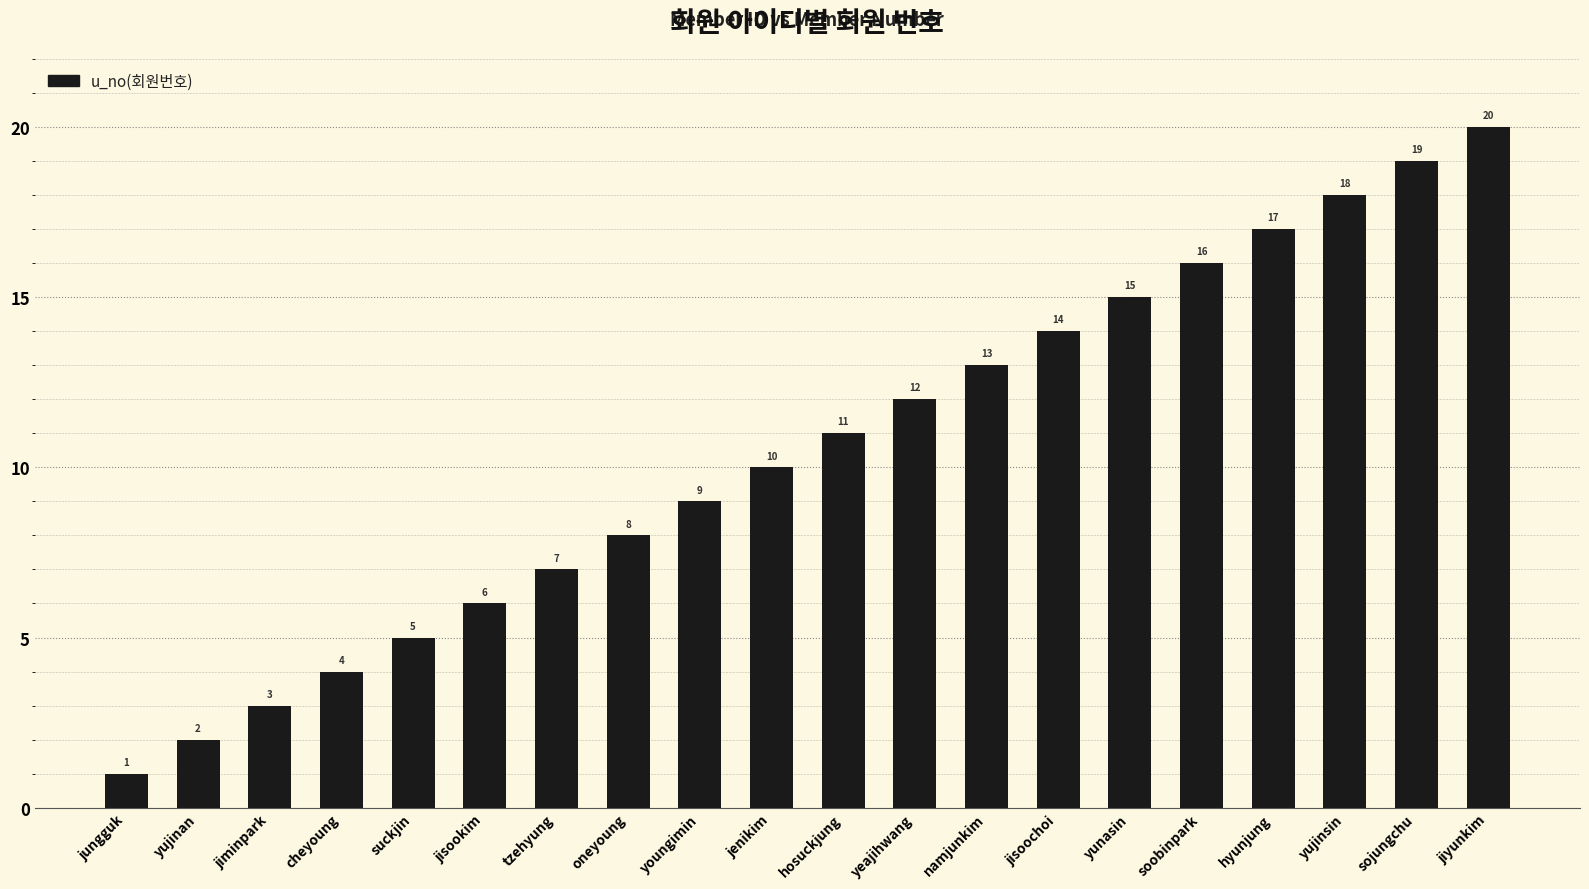

How many data points does each series have?

20